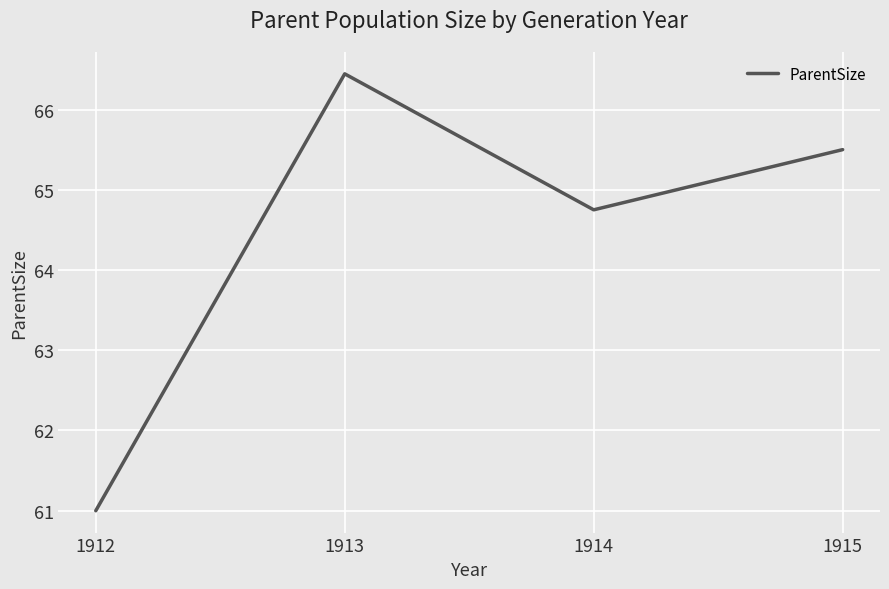

Read the value at 1914.

64.8